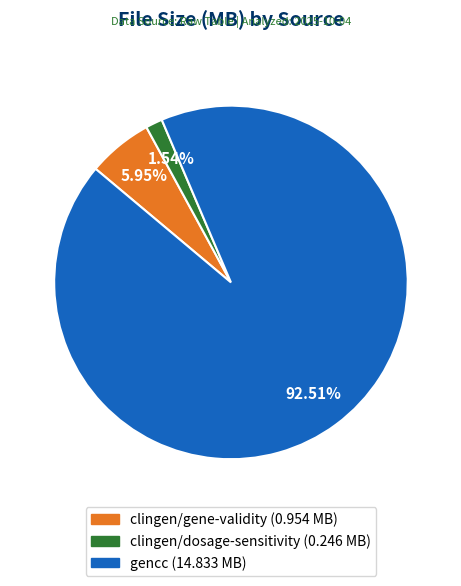

Count the number of slices in the pie.

3